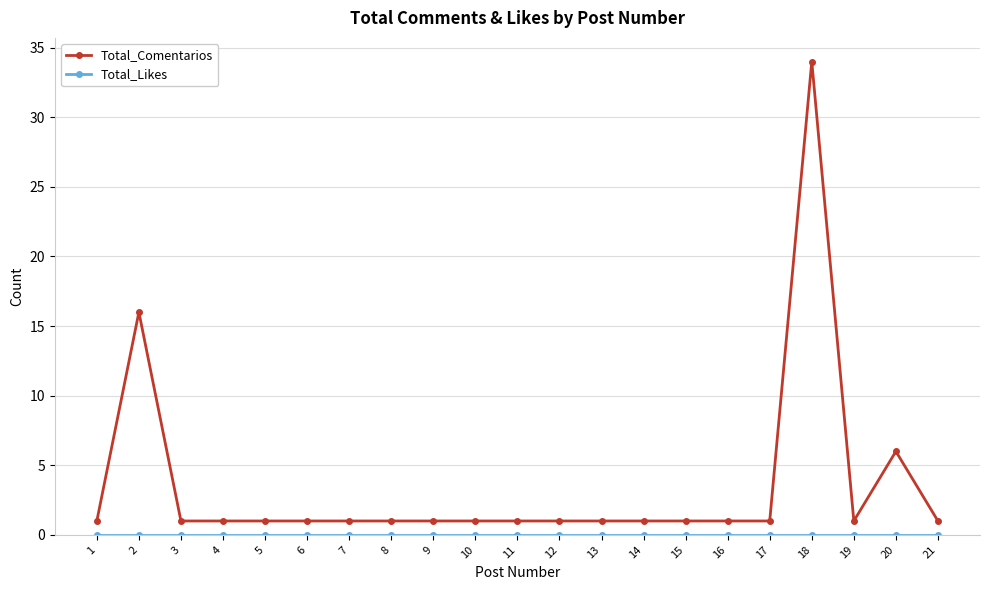

The Total_Comentarios series shows 1 at 10. True or false?

True